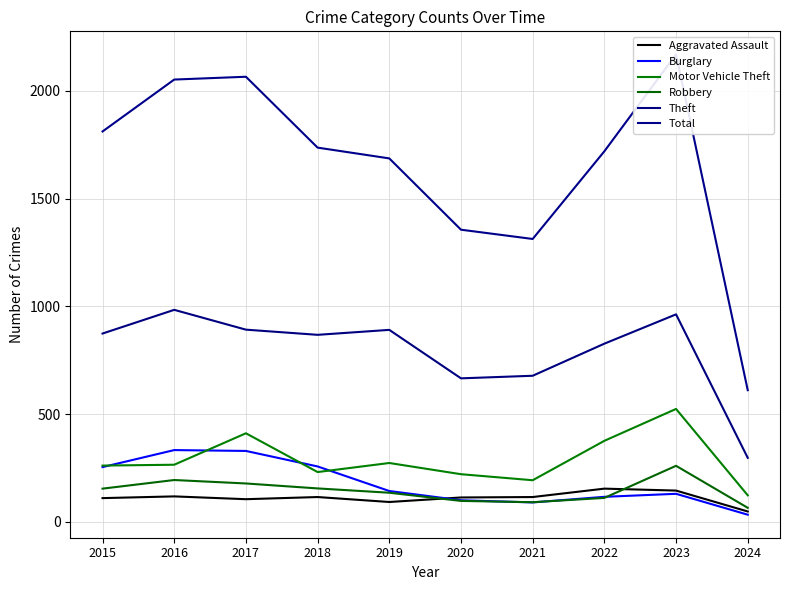

Reading left to right, extract all data points from this chart.

Aggravated Assault: 110	118	105	115	92	113	115	154	145	48
Burglary: 254	333	329	257	143	100	90	116	130	33
Motor Vehicle Theft: 261	265	411	231	273	221	193	376	524	123
Robbery: 154	194	178	155	135	97	91	111	260	65
Theft: 874	984	892	868	891	666	678	827	963	297
Total: 1812	2053	2066	1737	1687	1356	1313	1720	2170	611